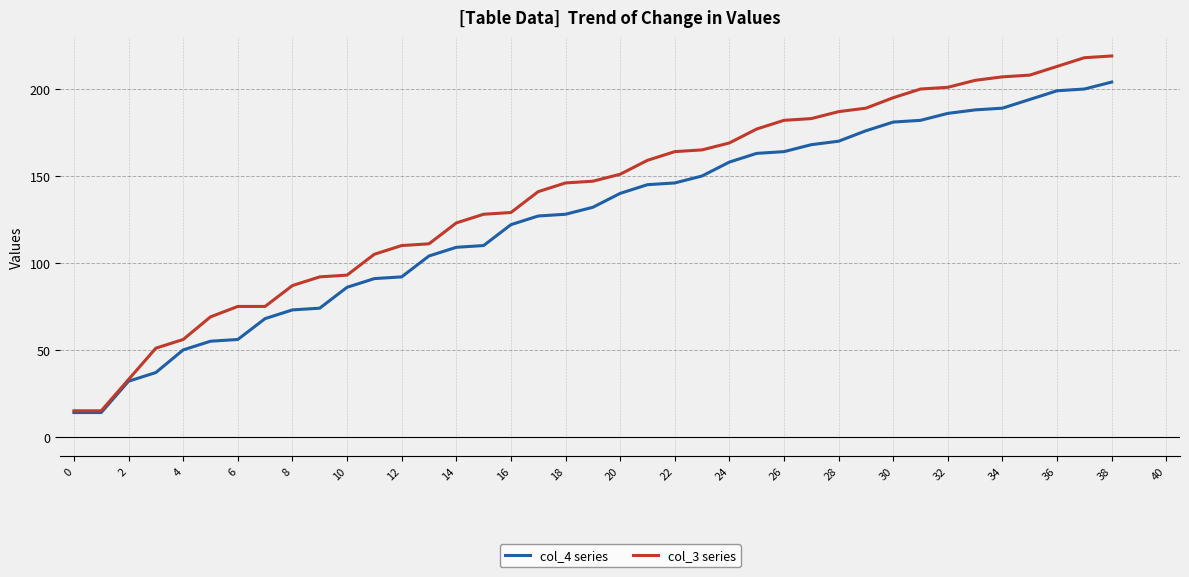

List the series in order of their overall mean, lowest first.

col_4 series, col_3 series